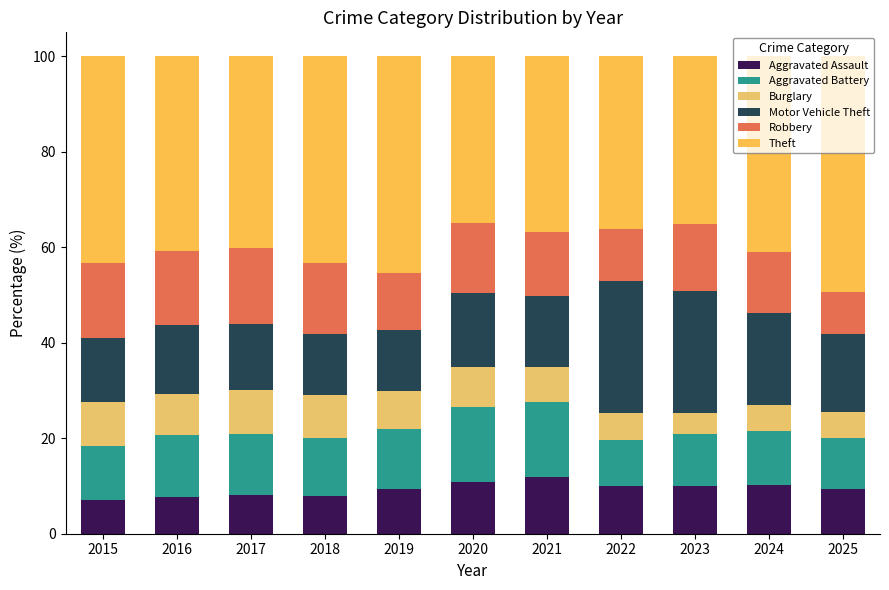

What is the average value of the Aggravated Assault series?

9.3